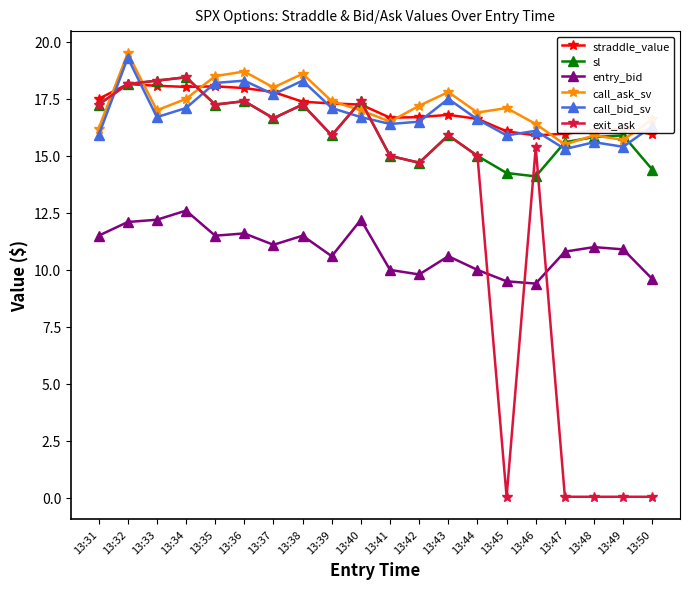

What is the value of the sl point at the 9th from the left?

15.9